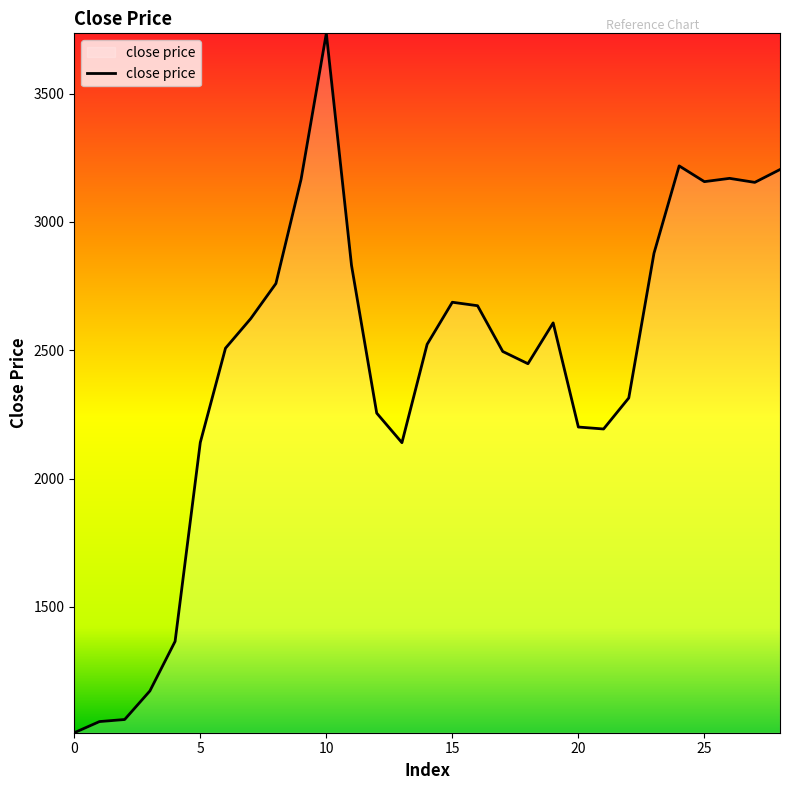

What is the difference between the maximum and minimum values?

2725.0